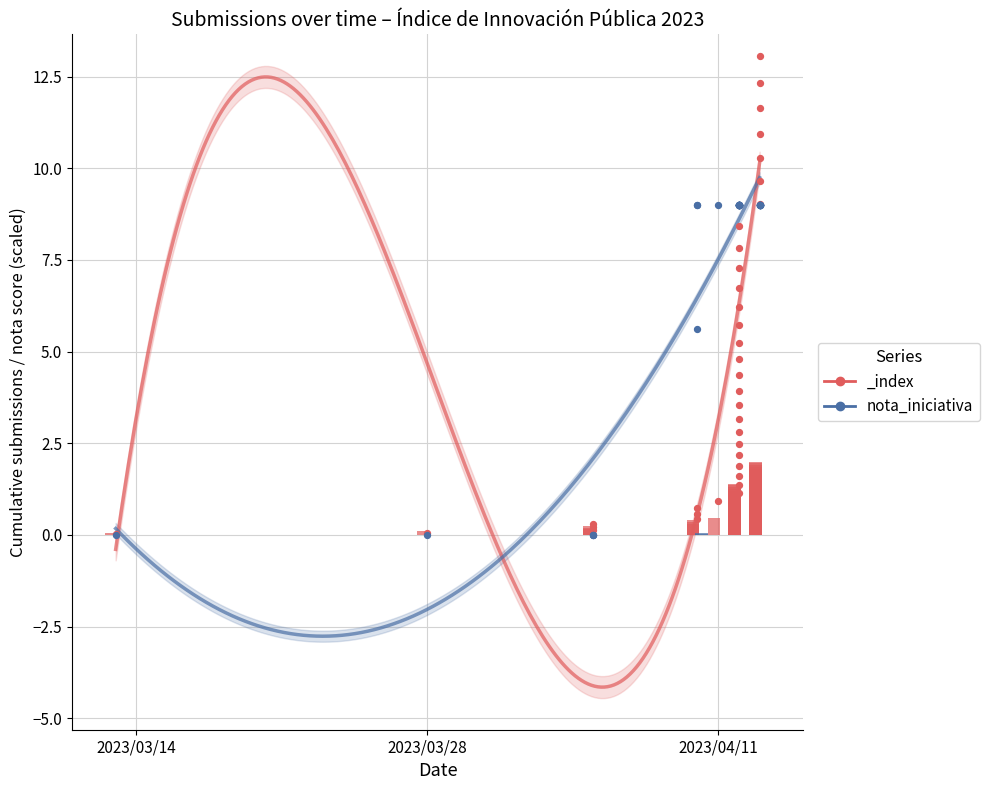

Which series has the largest total across all categories?

_index